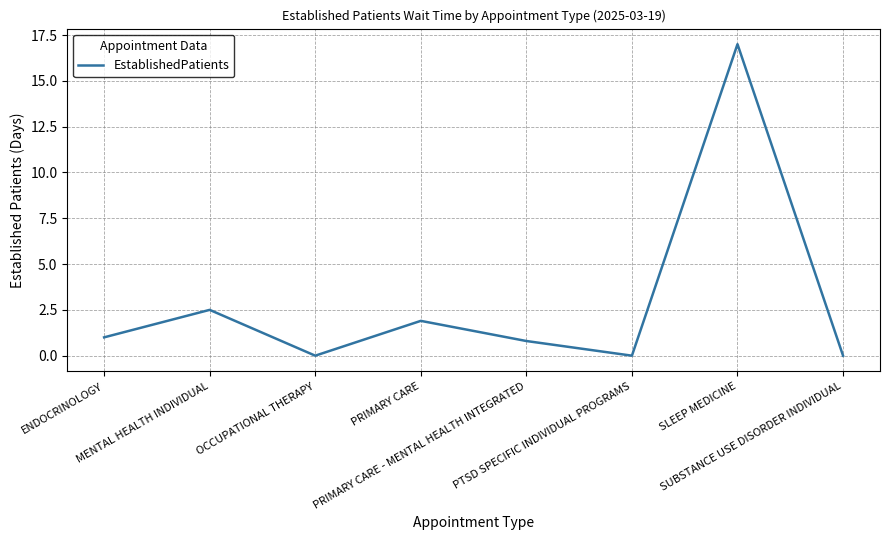

How many interior local peaks (higher than both neighbors) does the data have?

3